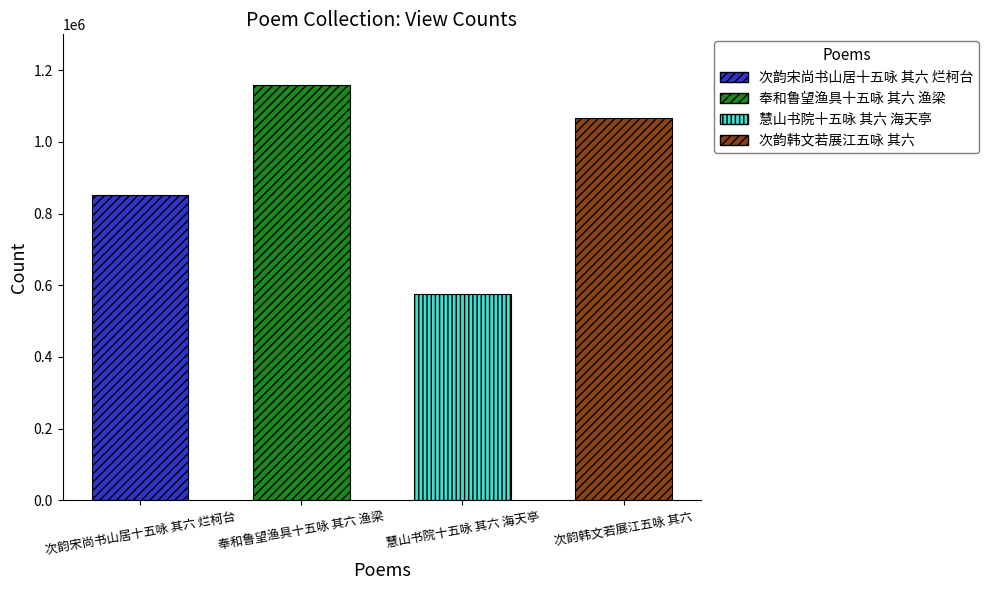

Which category has the lowest value across all series?

慧山书院十五咏 其六 海天亭